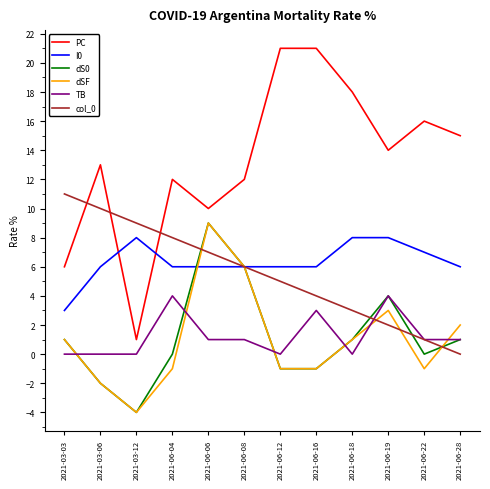

What is the total value across all series at 2021-06-28?

25